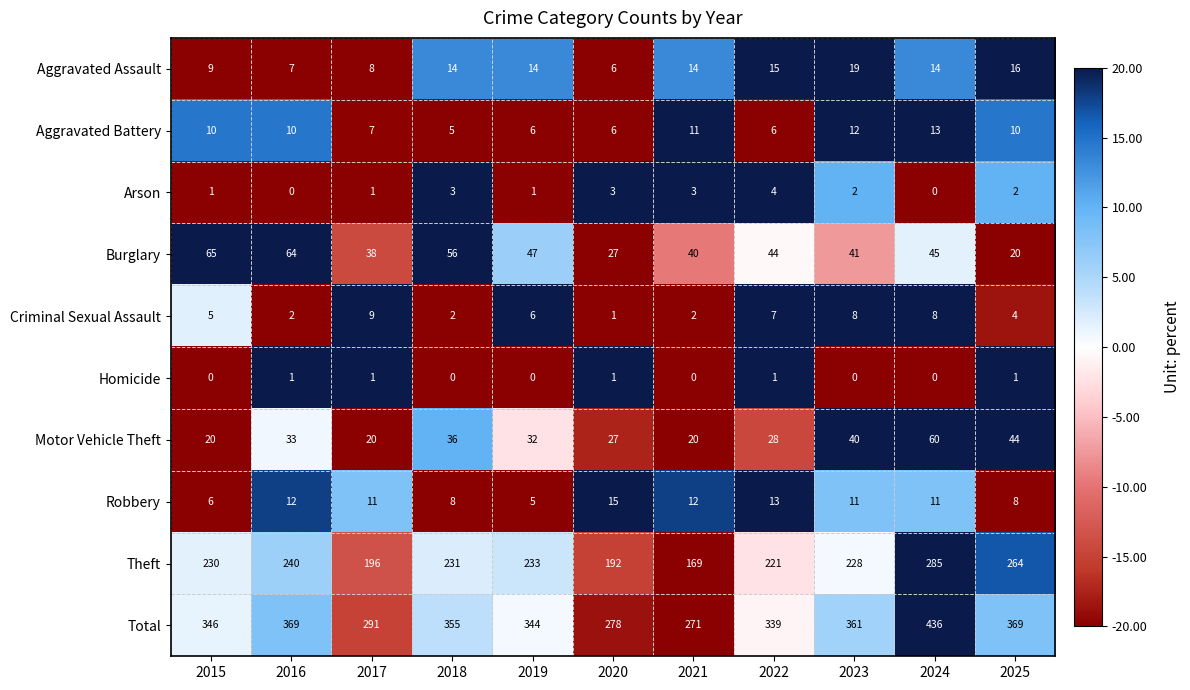

Read the Arson value at 2022.

4